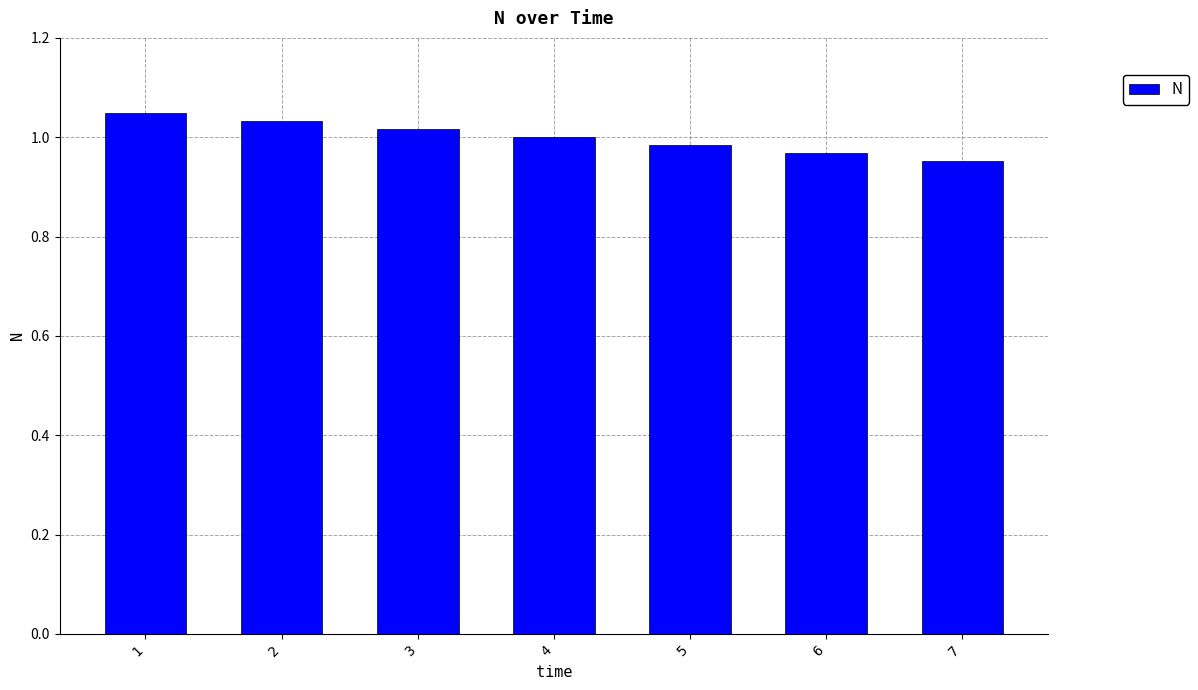

Does the chart contain any negative values?

No